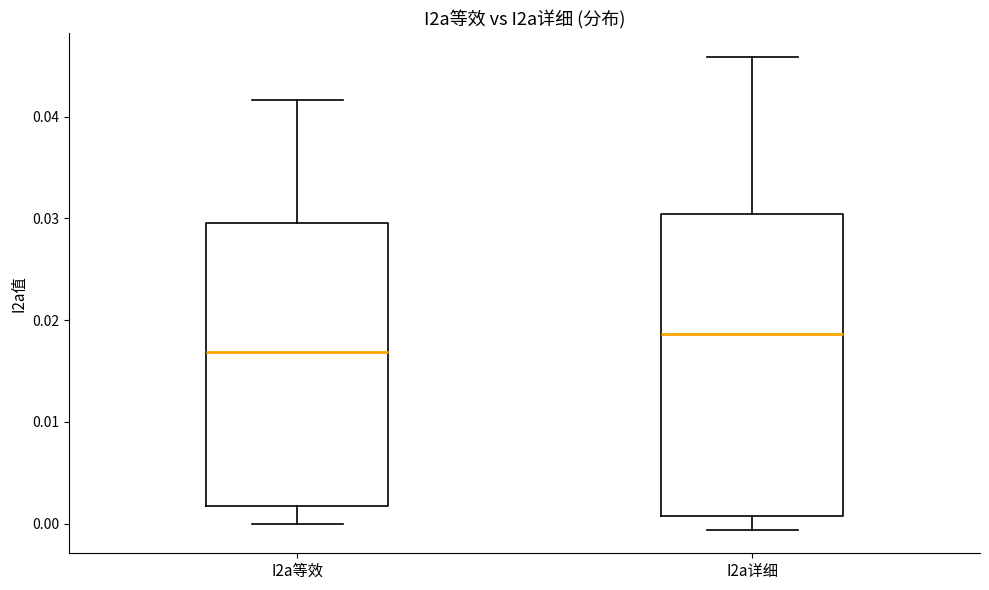

Where does the upper whisker of the box for I2a等效 end on the y-axis? The values are not printed on the chart, so give them approximately, as read against the axis.

0.042